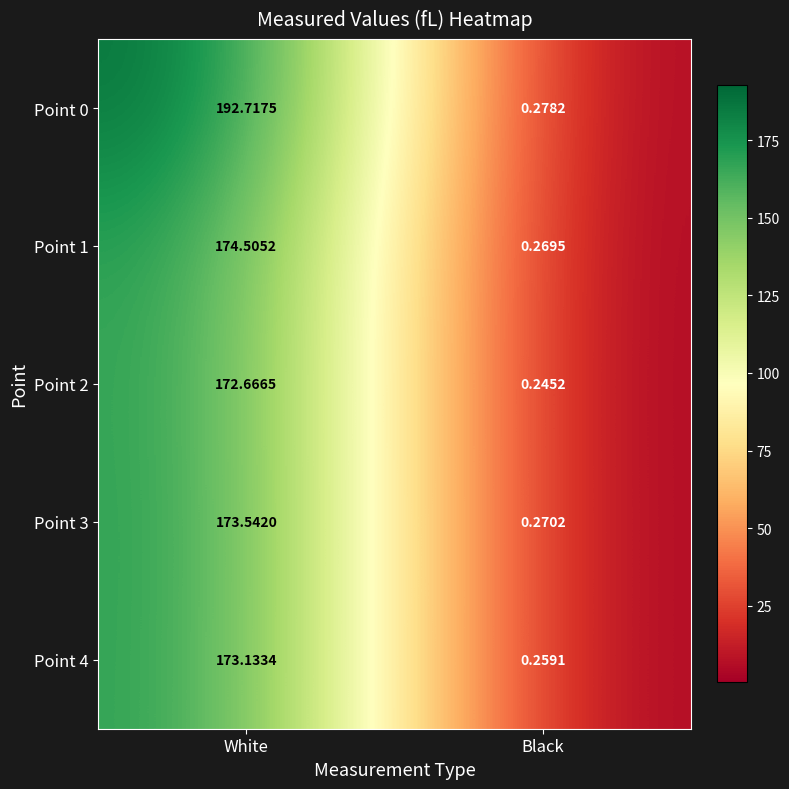

At which label does Point 4 first exceed 173?

White